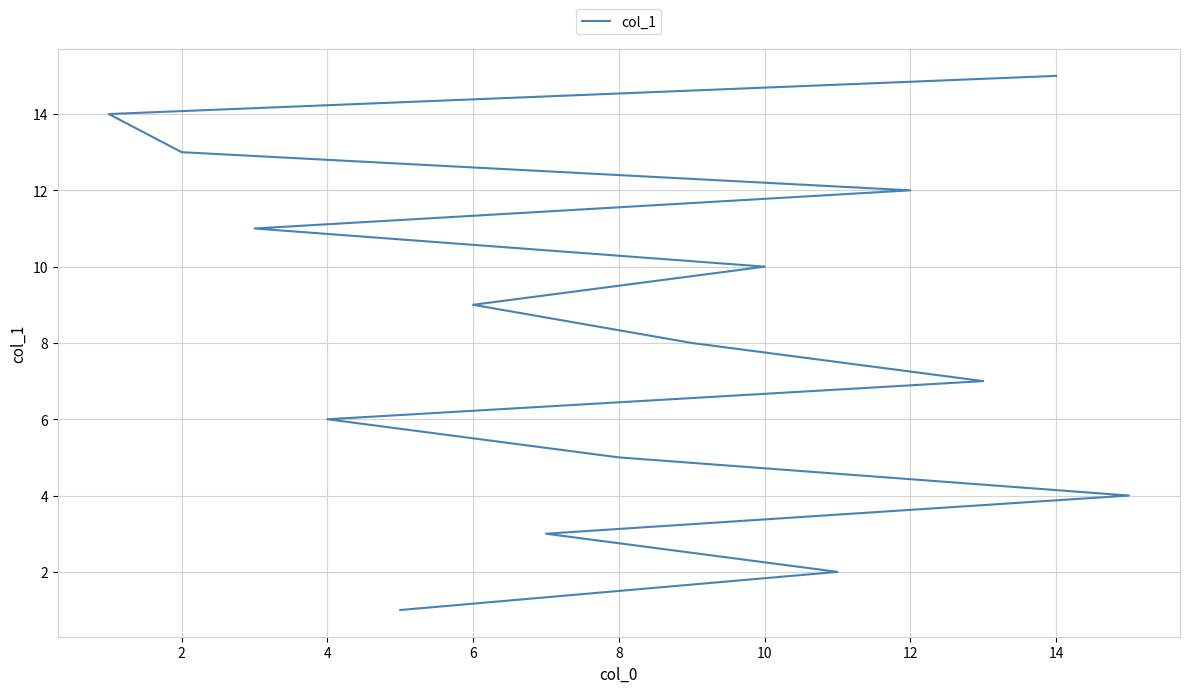

True or false: the data shows 2 at 0.

False